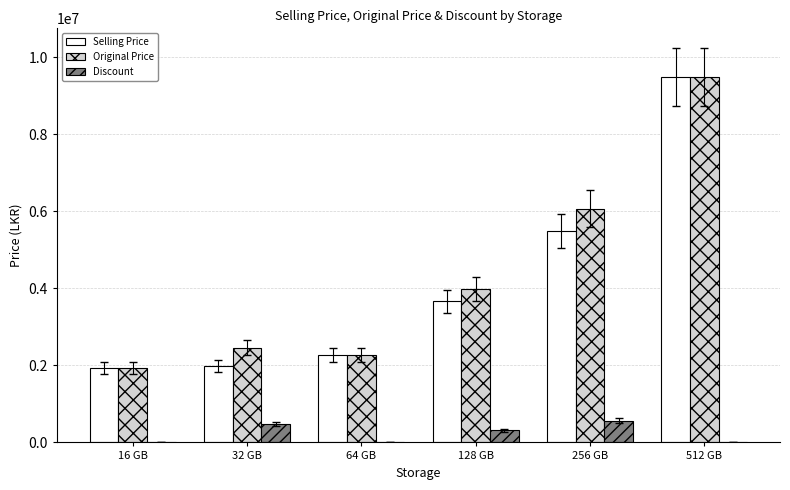

What is the total value across all series at 64 GB?

4549345.9